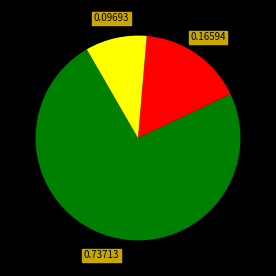

Count the number of slices in the pie.

3